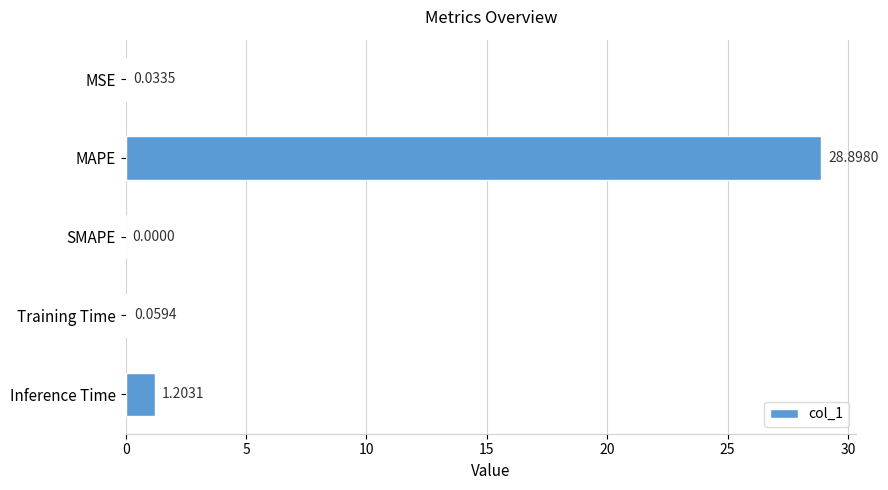

What is the average value?

6.0